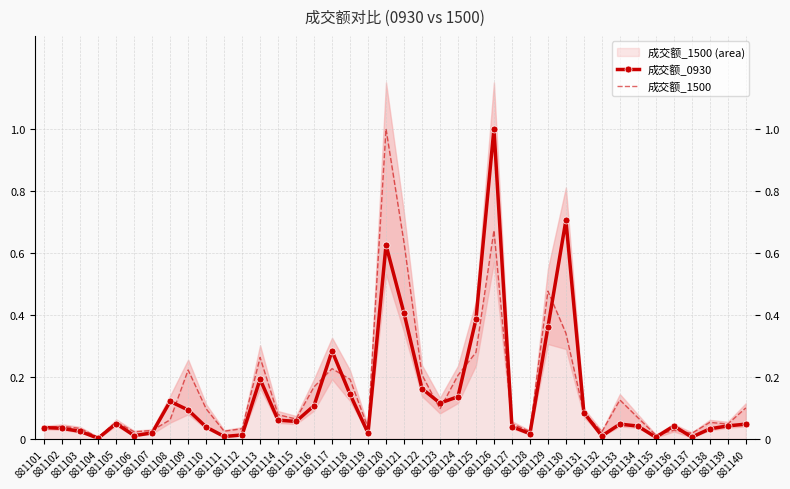

How many intersections are there between 成交额_0930 and 成交额_1500?

13